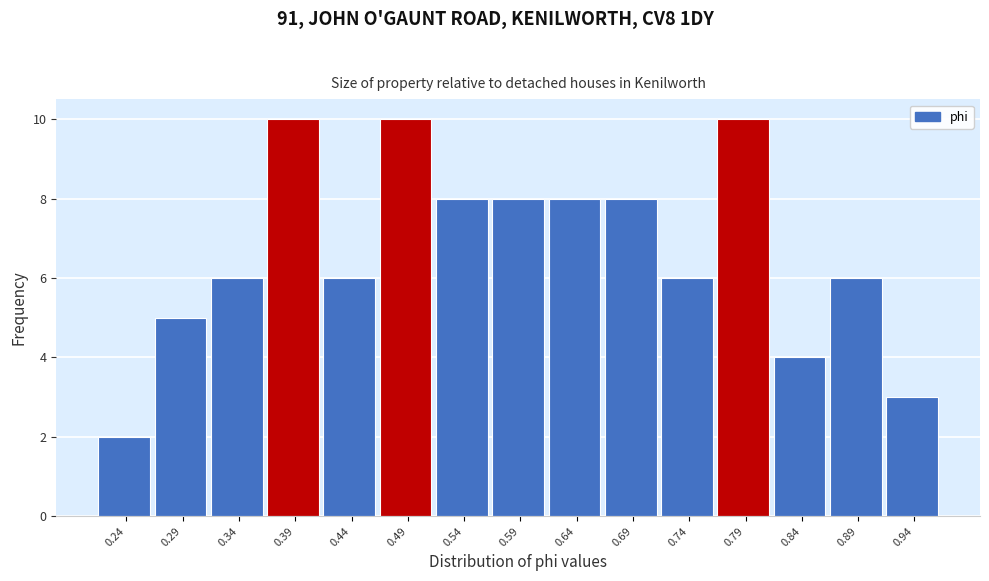

Reading left to right, list every bar in this chart as the range it spans on the x-axis followed by its height. Neither the bar edges nor the heights are printed on the chart, so give them approximately, as read against the axes.

0.21 to 0.26: 2
0.26 to 0.31: 5
0.31 to 0.36: 6
0.36 to 0.41: 10
0.41 to 0.46: 6
0.46 to 0.51: 10
0.51 to 0.56: 8
0.56 to 0.61: 8
0.61 to 0.66: 8
0.66 to 0.71: 8
0.71 to 0.76: 6
0.76 to 0.81: 10
0.81 to 0.86: 4
0.86 to 0.91: 6
0.91 to 0.96: 3